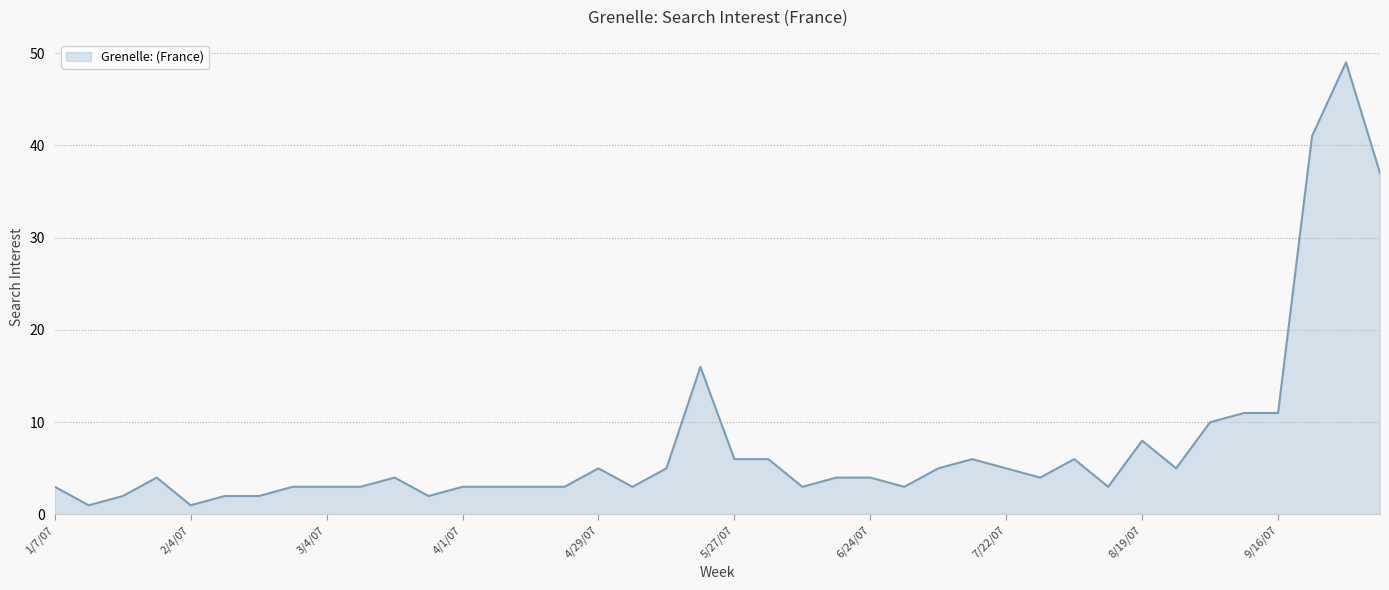

What is the difference between the maximum and minimum values?

48